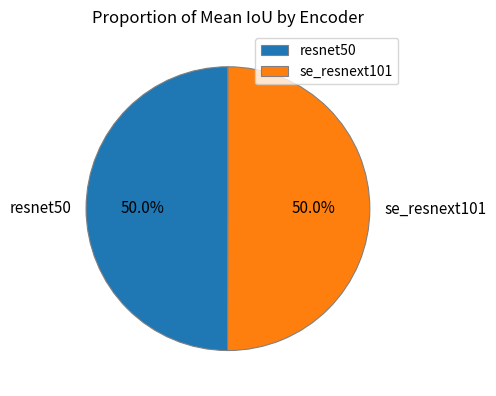

The se_resnext101 slice represents 50% of the pie. True or false?

True